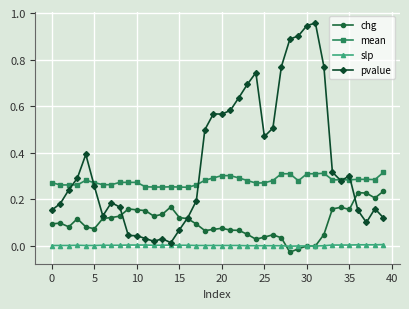

True or false: mean and slp cross at least once.

False